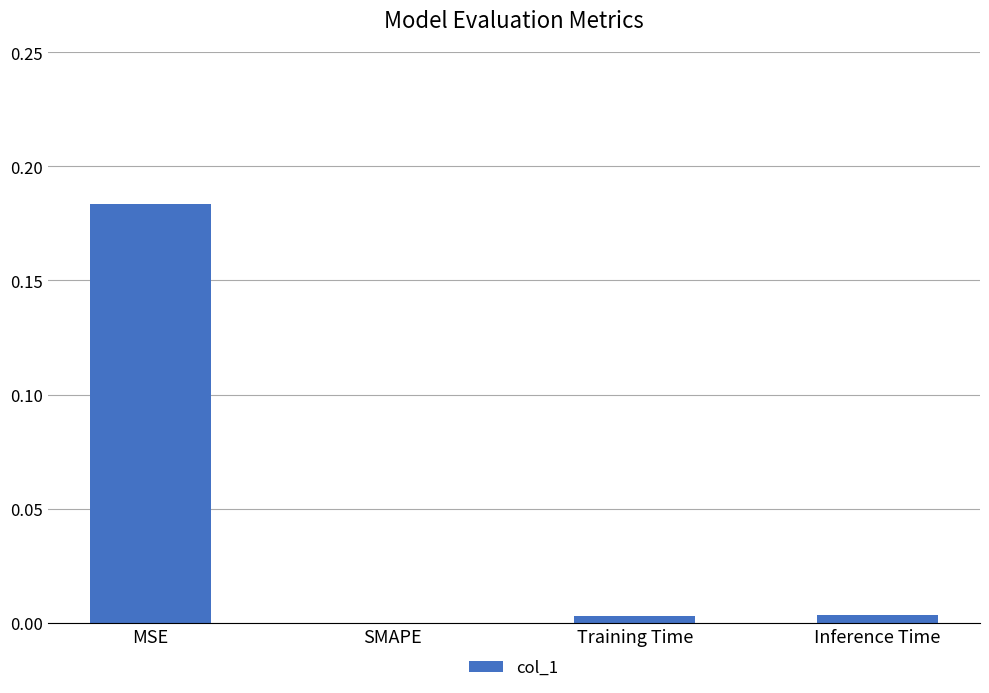

At which category does the chart reach its peak across all series?

MSE